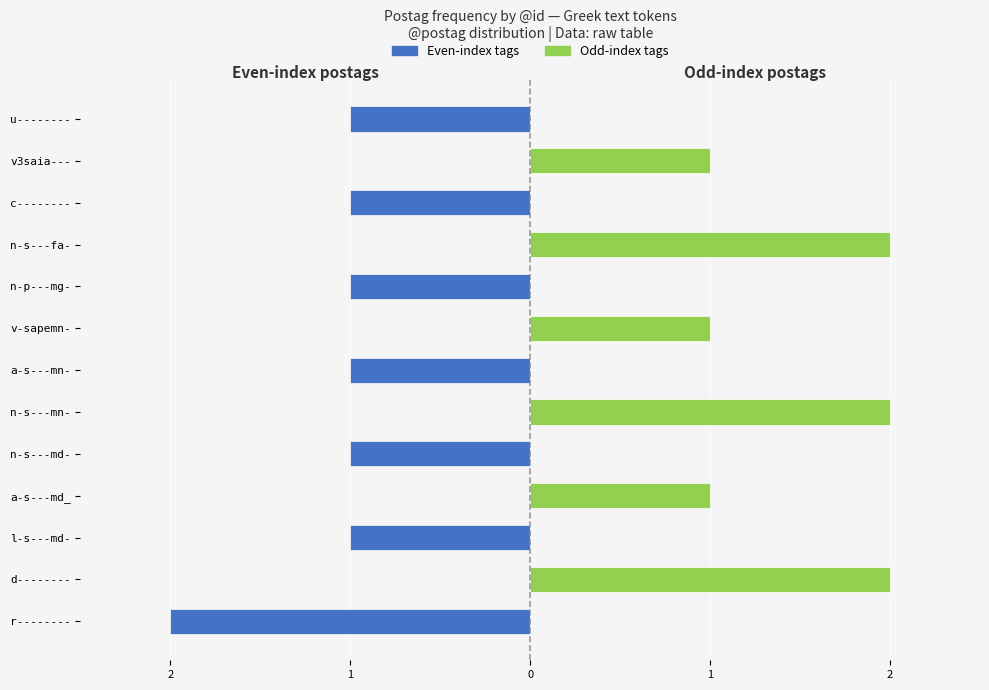

How many values in Odd-index tags are above zero?

6